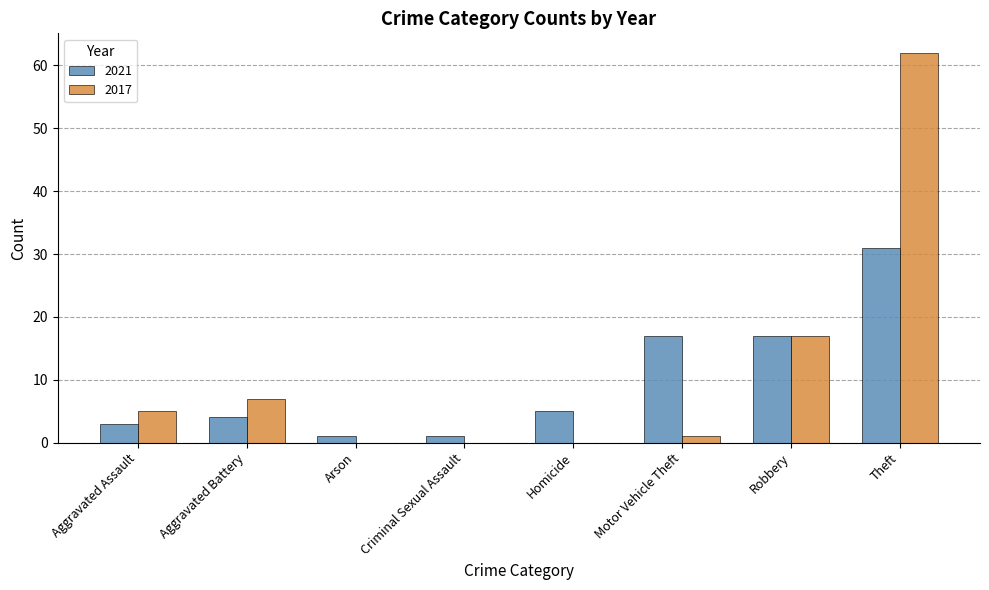

At which category does the chart reach its peak across all series?

Theft